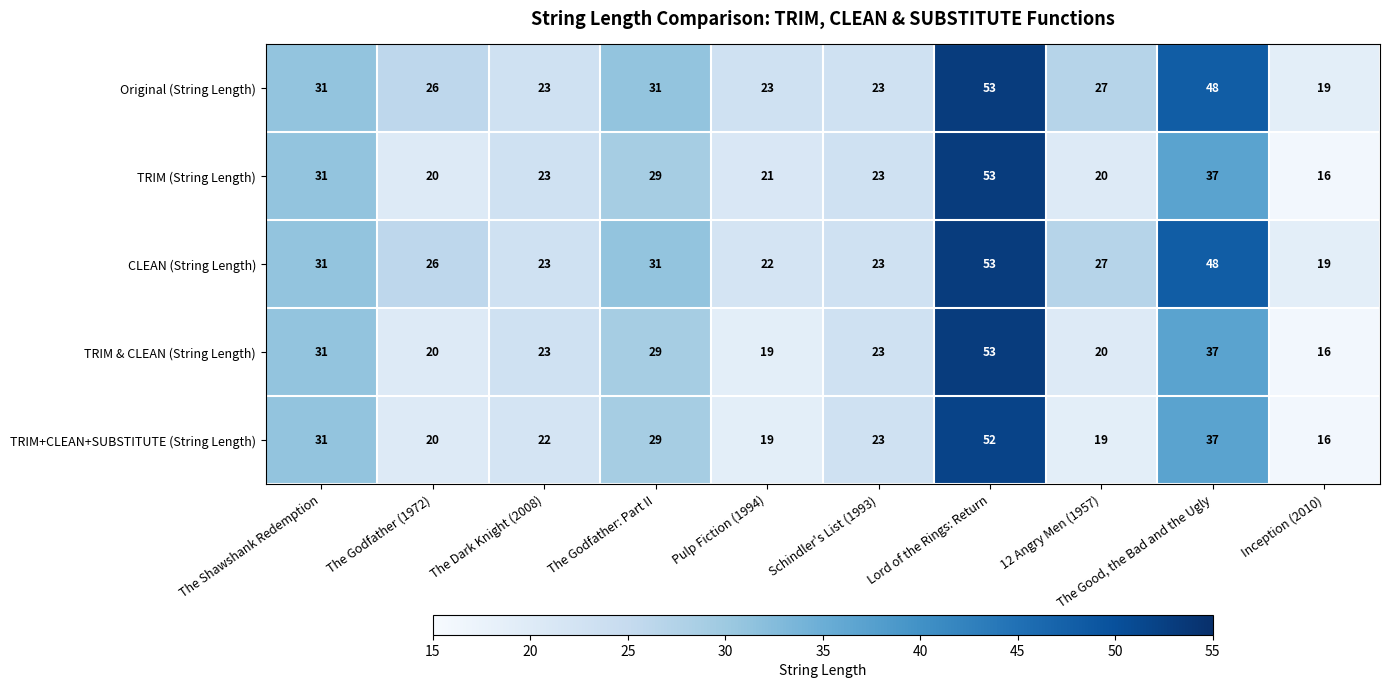

What is the sum of the TRIM & CLEAN (String Length) values at Schindler's List (1993) and The Godfather (1972)?

43